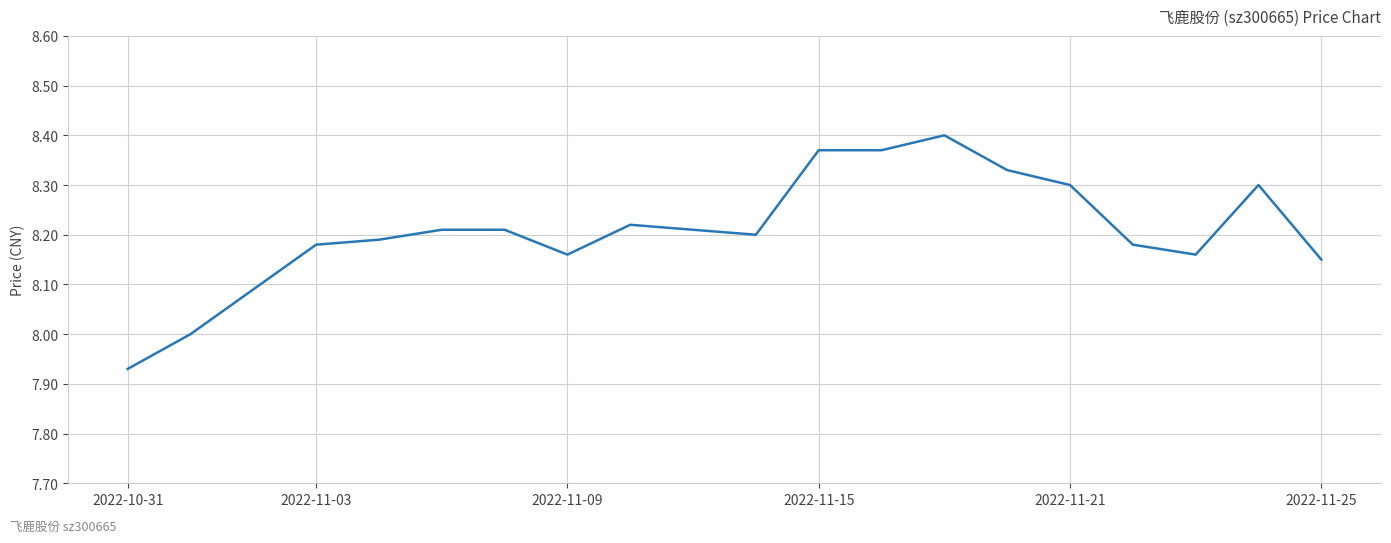

What is the difference between the maximum and minimum values?

0.5